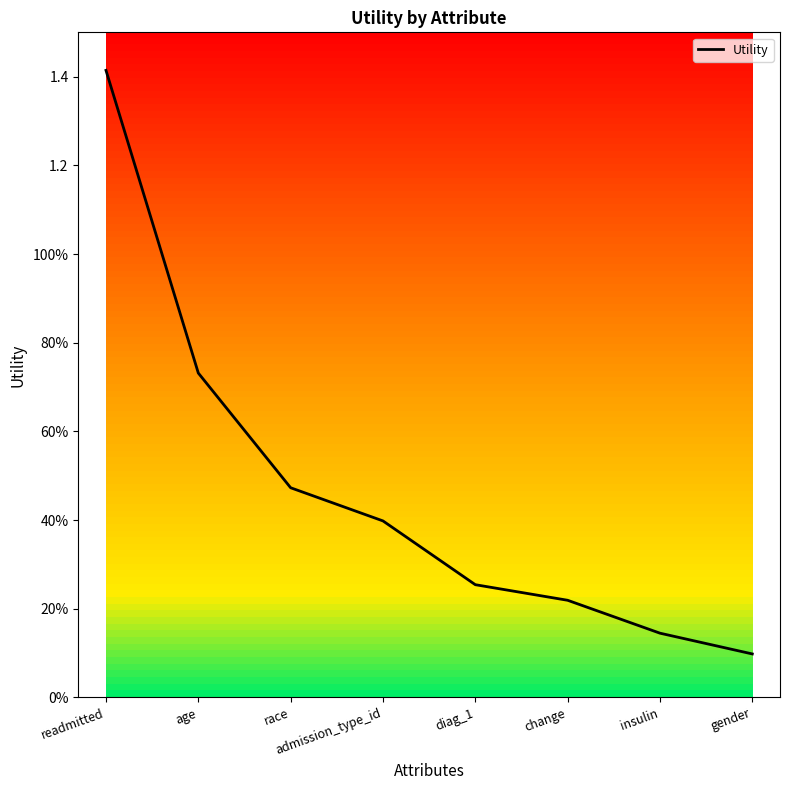

What is the maximum value shown in the chart?

1.4